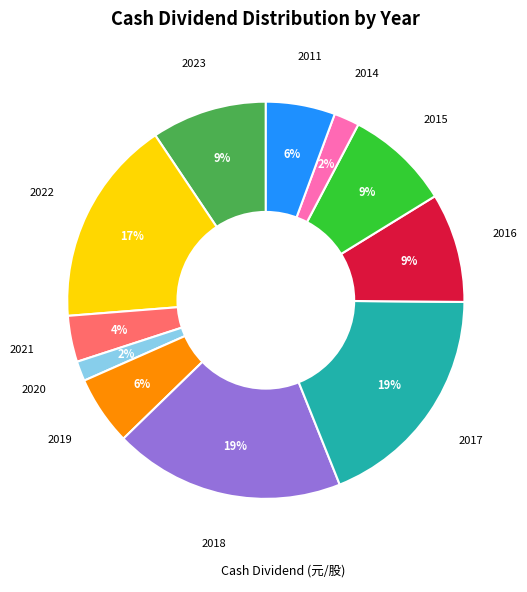

To the nearest percent, what is the average slice percentage?

9%